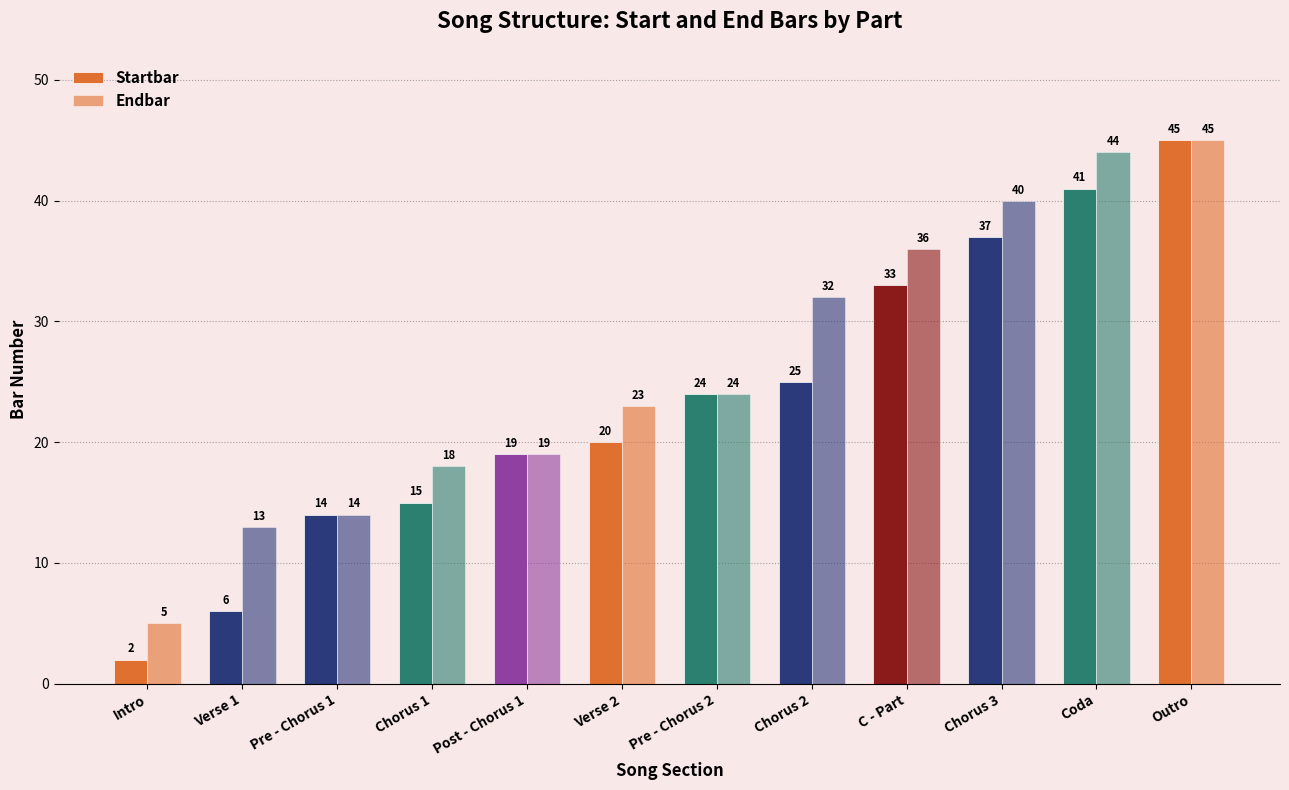

Reading left to right, transcribe all the data shown in this chart.

Startbar: Intro=2	Verse 1=6	Pre - Chorus 1=14	Chorus 1=15	Post - Chorus 1=19	Verse 2=20	Pre - Chorus 2=24	Chorus 2=25	C - Part=33	Chorus 3=37	Coda=41	Outro=45
Endbar: Intro=5	Verse 1=13	Pre - Chorus 1=14	Chorus 1=18	Post - Chorus 1=19	Verse 2=23	Pre - Chorus 2=24	Chorus 2=32	C - Part=36	Chorus 3=40	Coda=44	Outro=45